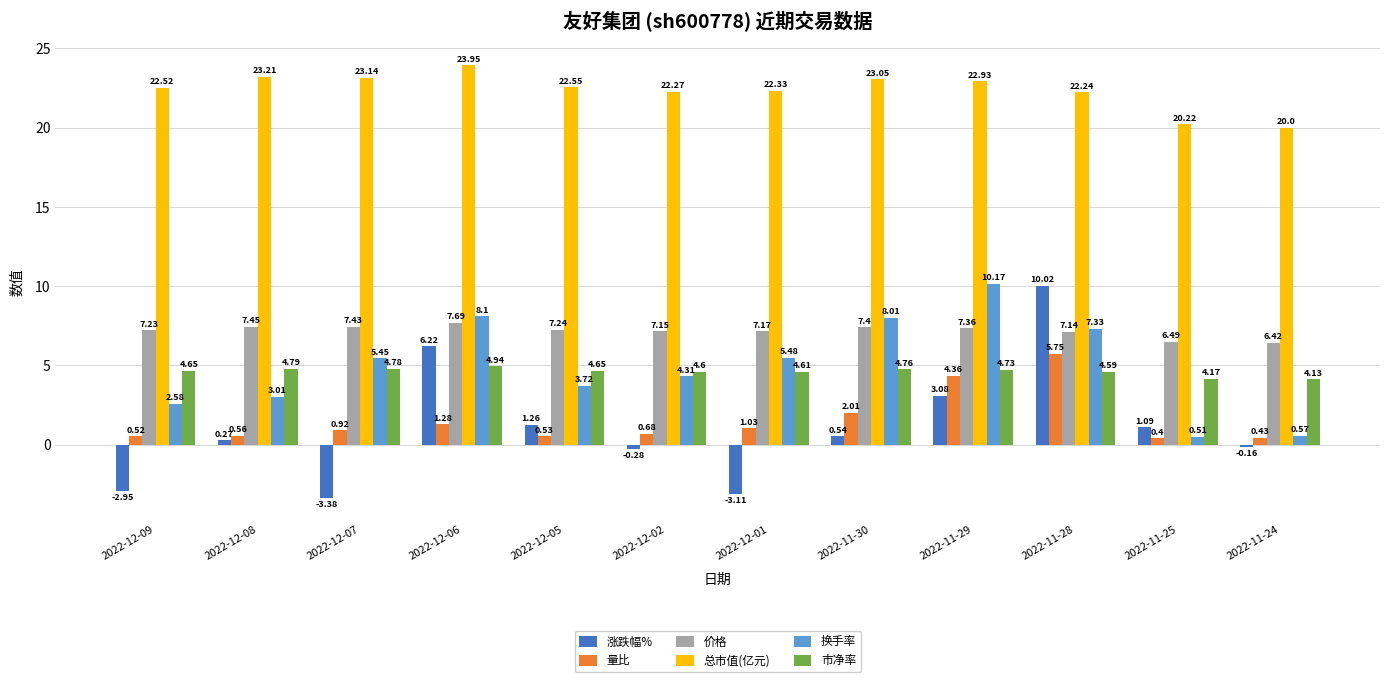

Where is 量比 nearest to the value 3?

2022-11-30